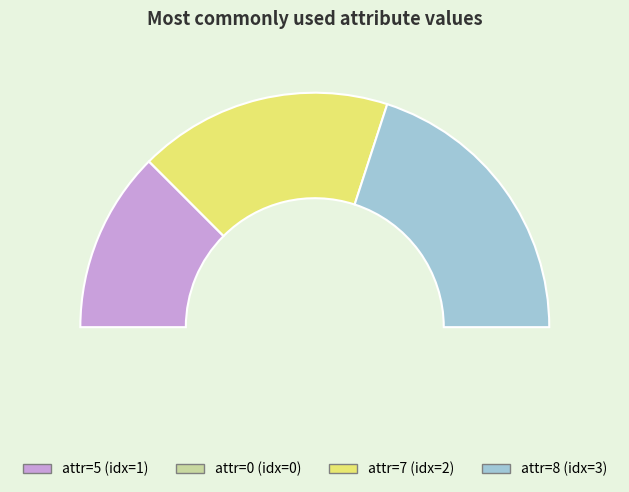

How many segments does this pie chart have?

4